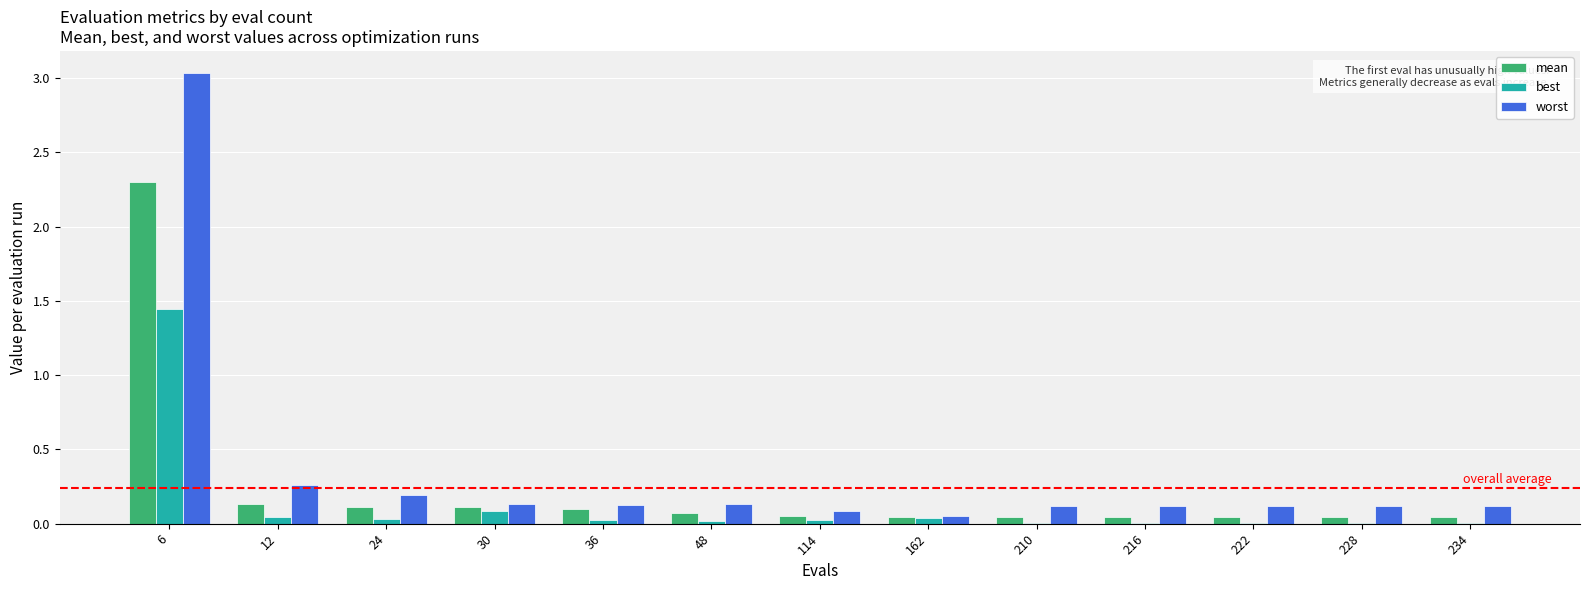

What is the sum of all worst values?

4.6